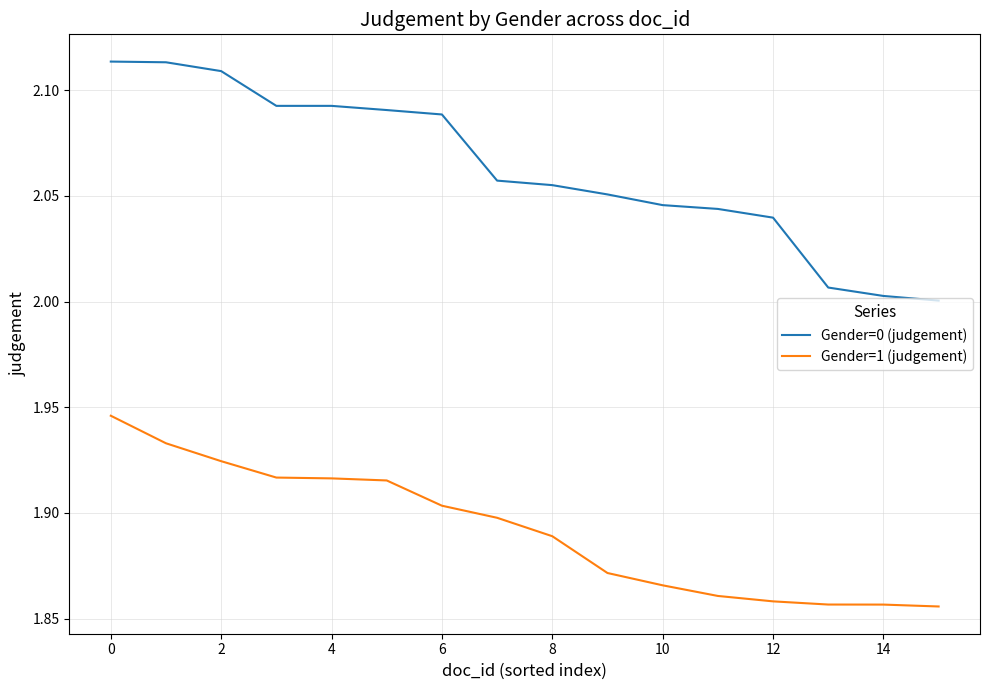

Which series has the largest total across all categories?

Gender=0 (judgement)